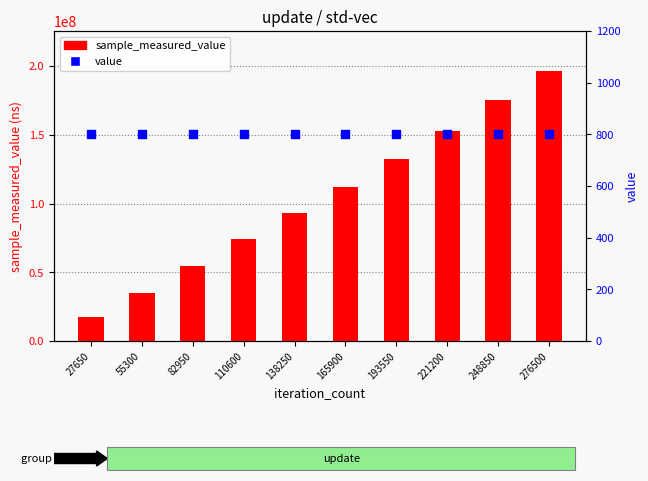

What is the total value across all series at 138250?

93162838